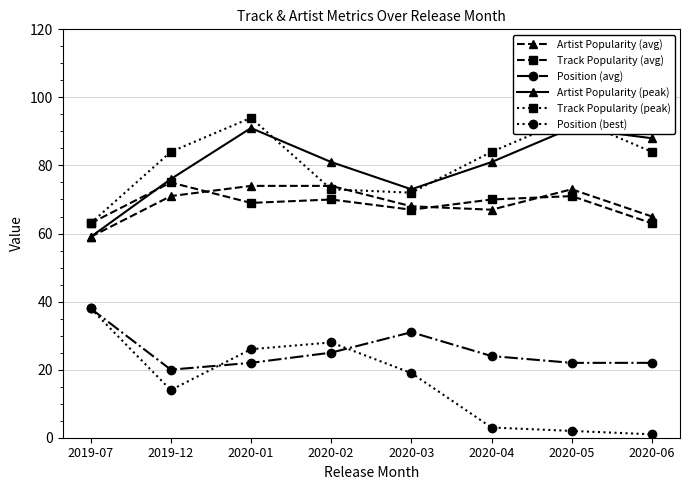

What is the maximum value shown in the chart?

94